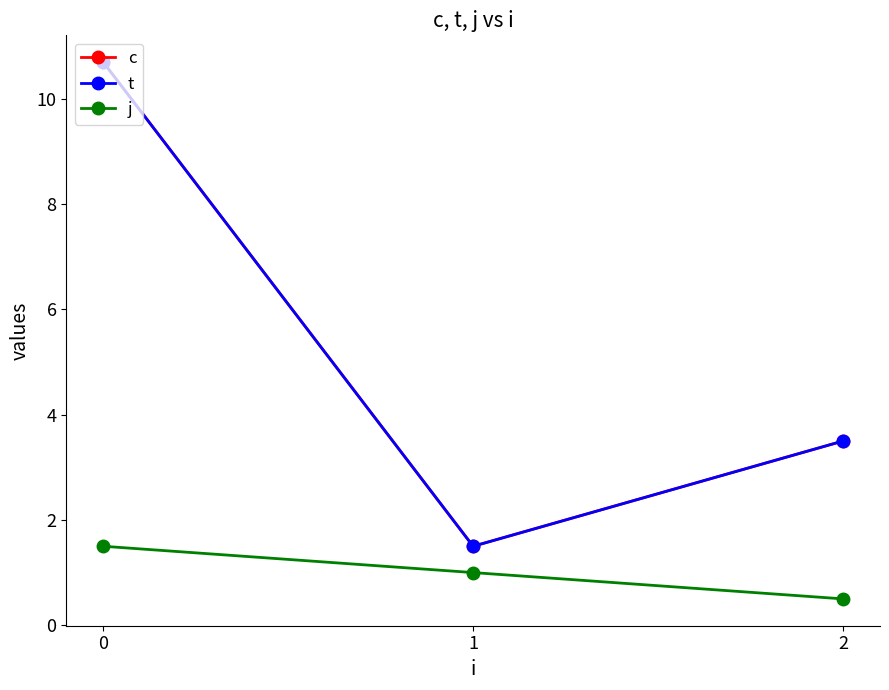

Is this an area chart (filled region under the line)?

No